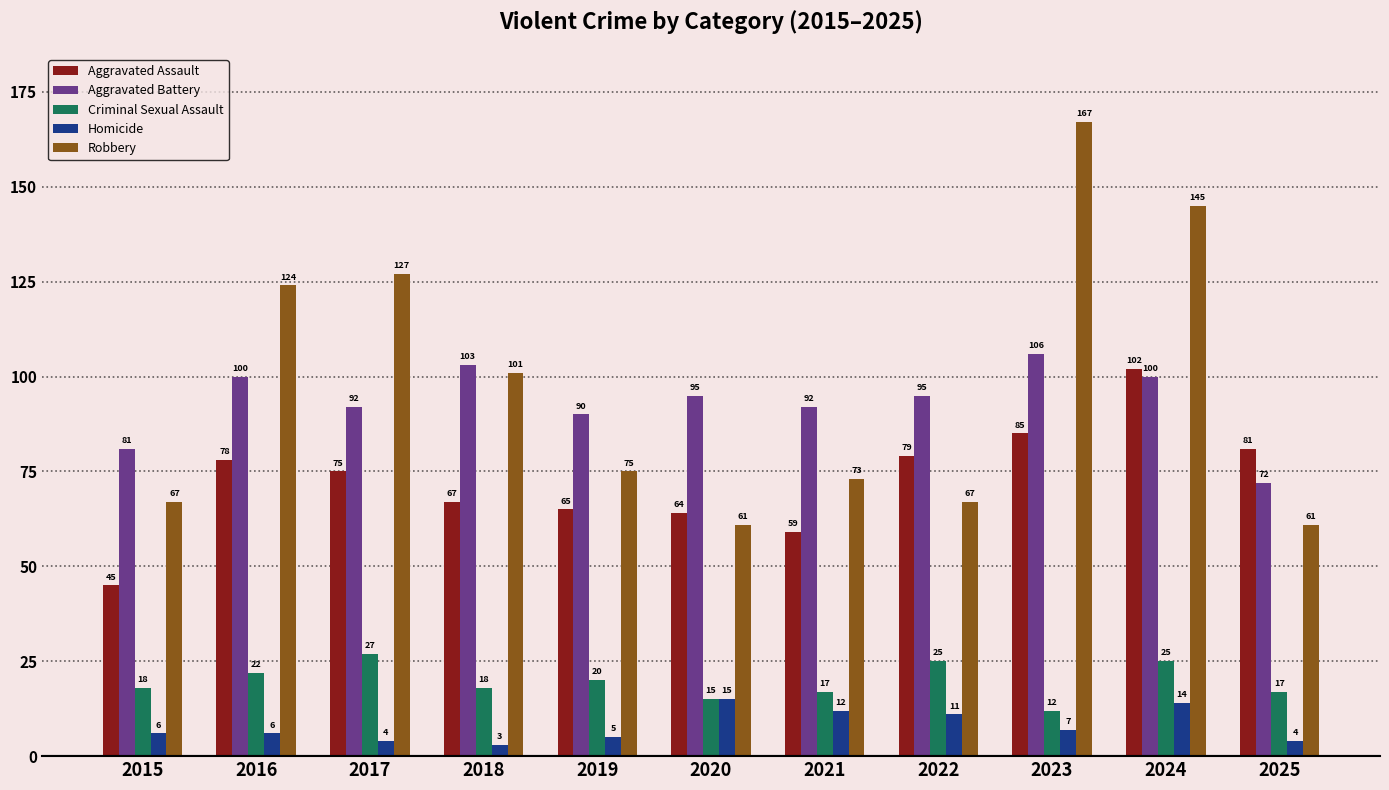

What is the total value across all series at 2023?

377